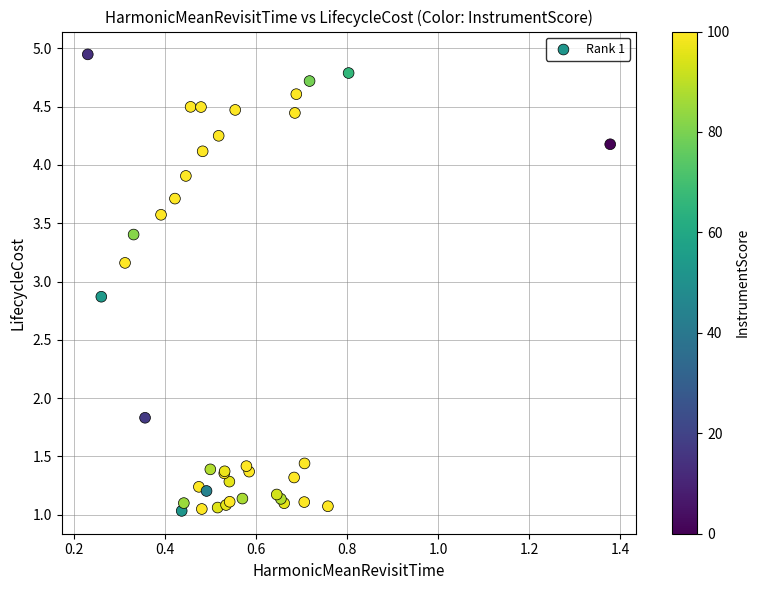

What Y value in the scatter plot is closest to 2?

1.8